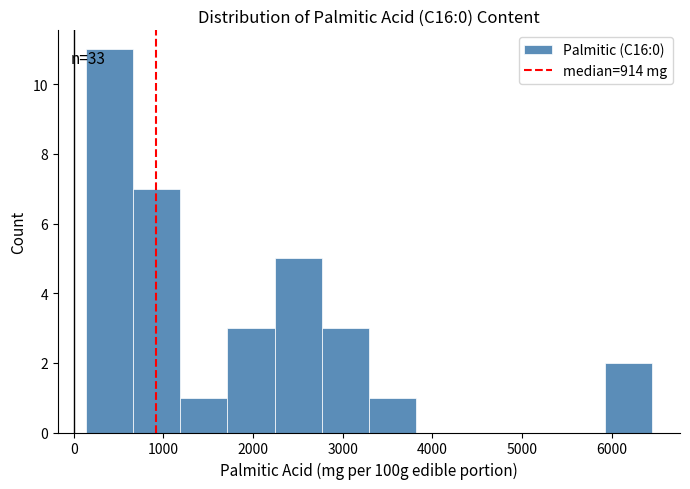

Which range on the x-axis has the tallest bar?

100 to 700